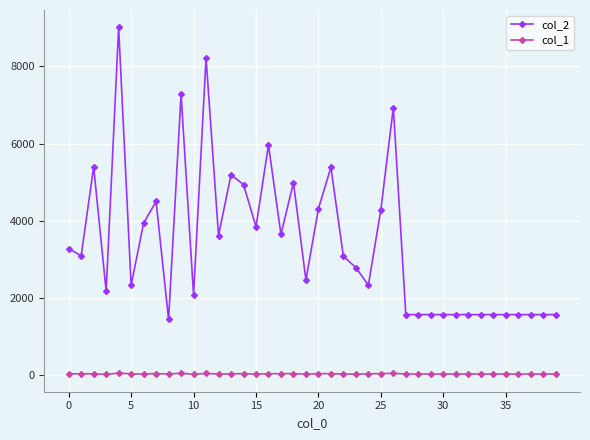

How many categories are shown in the chart?

40